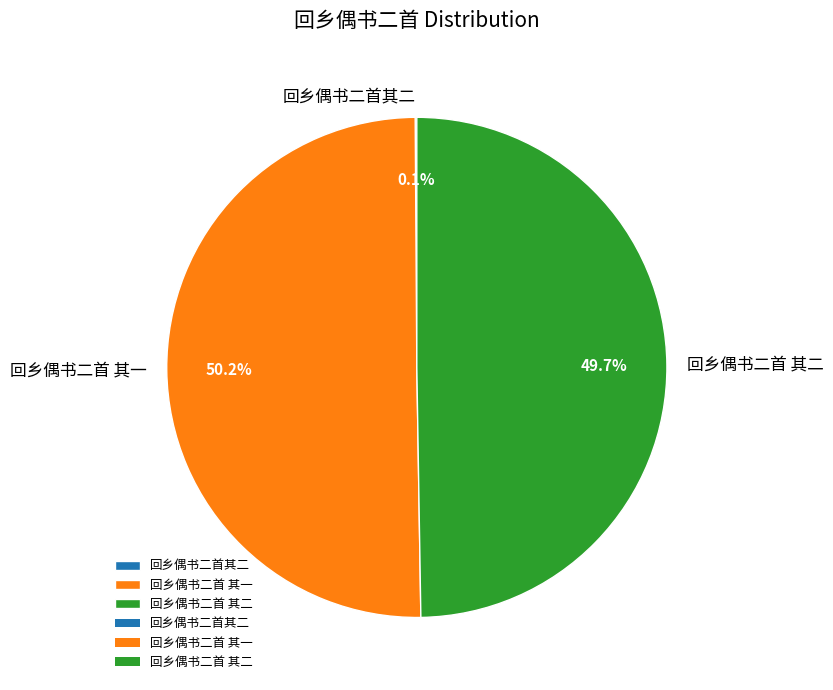

Combined, do 回乡偶书二首 其二 and 回乡偶书二首 其一 account for over 50%?

Yes